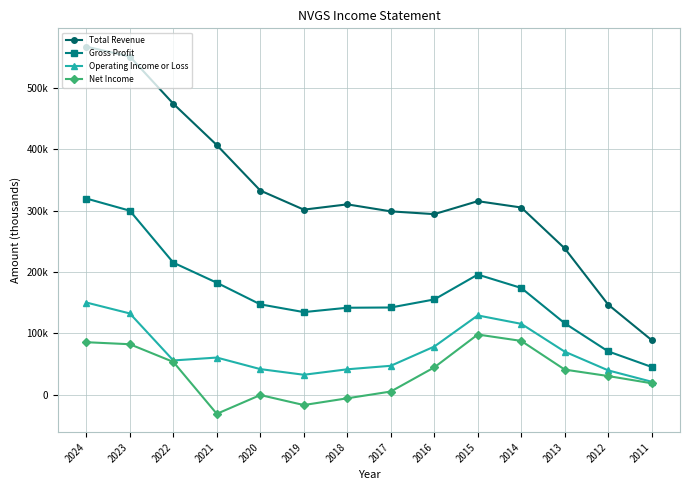

Is this an area chart (filled region under the line)?

No